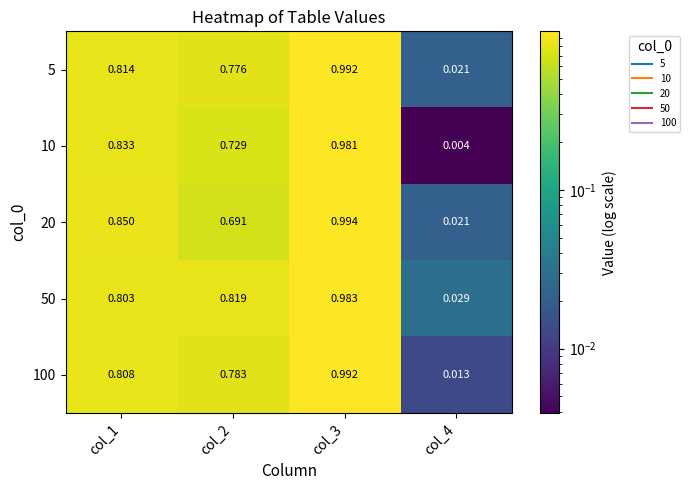

Is the value of 5 at col_3 greater than the value of 100 at col_4?

Yes